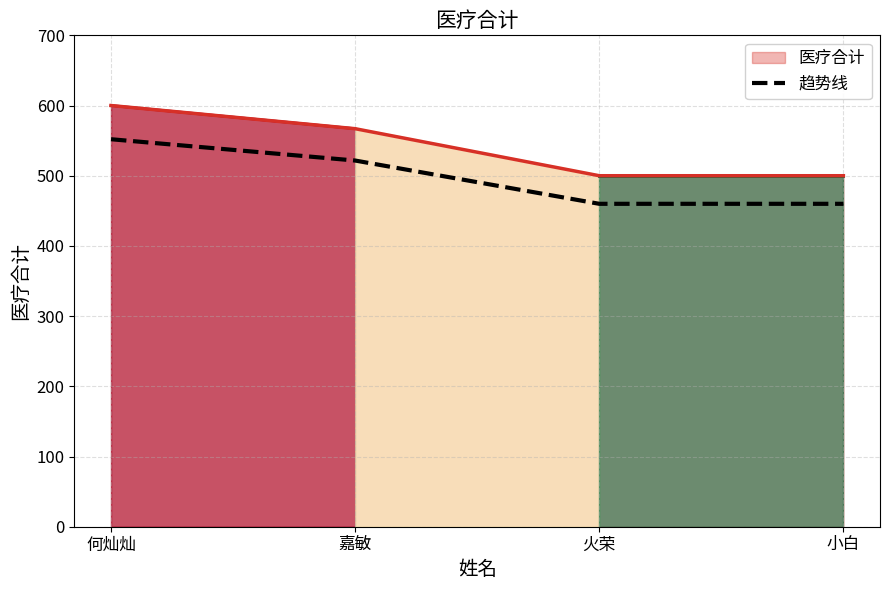

Between 嘉敏 and 火荣, which is larger?

嘉敏